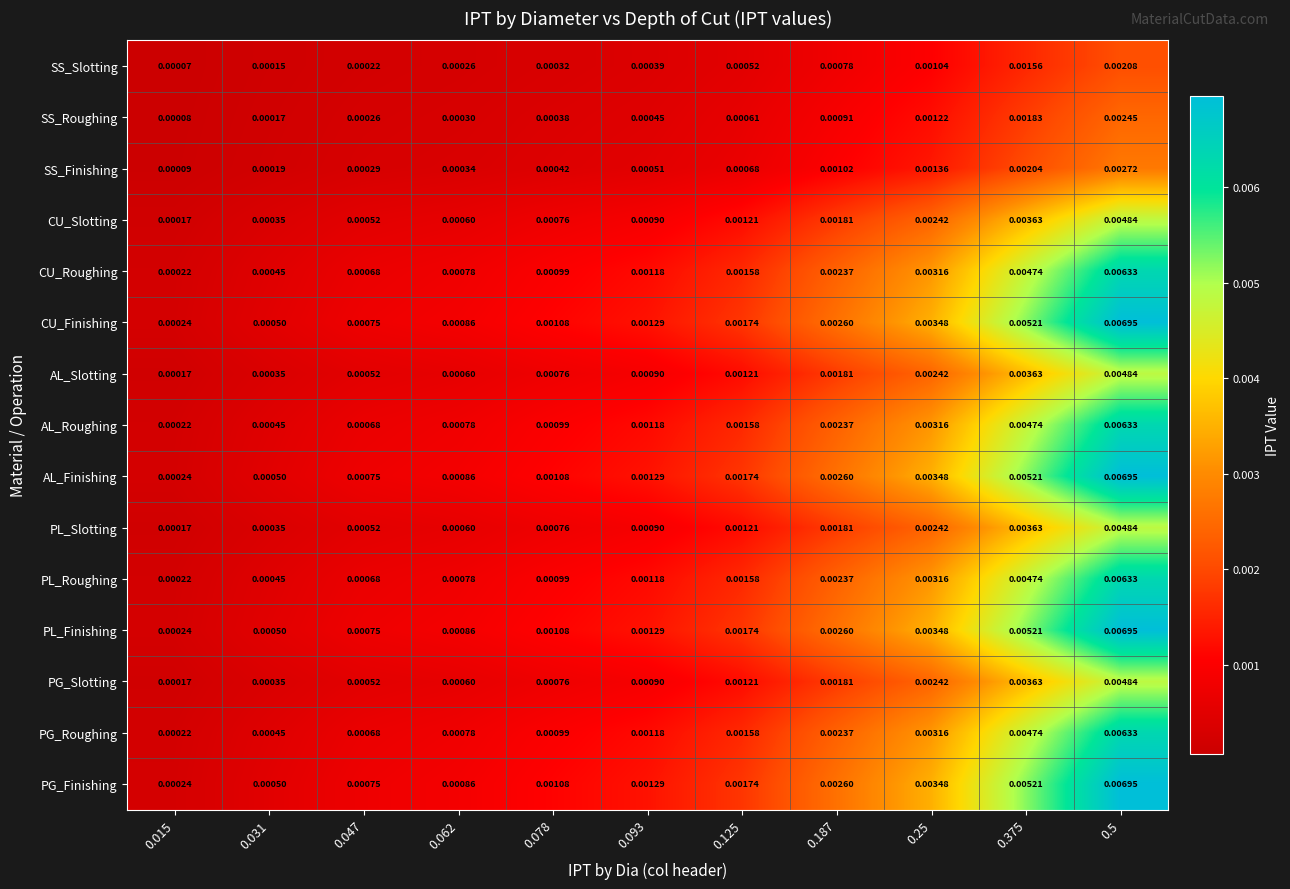

Is the value of CU_Roughing at 0.125 greater than the value of PL_Roughing at 0.093?

Yes